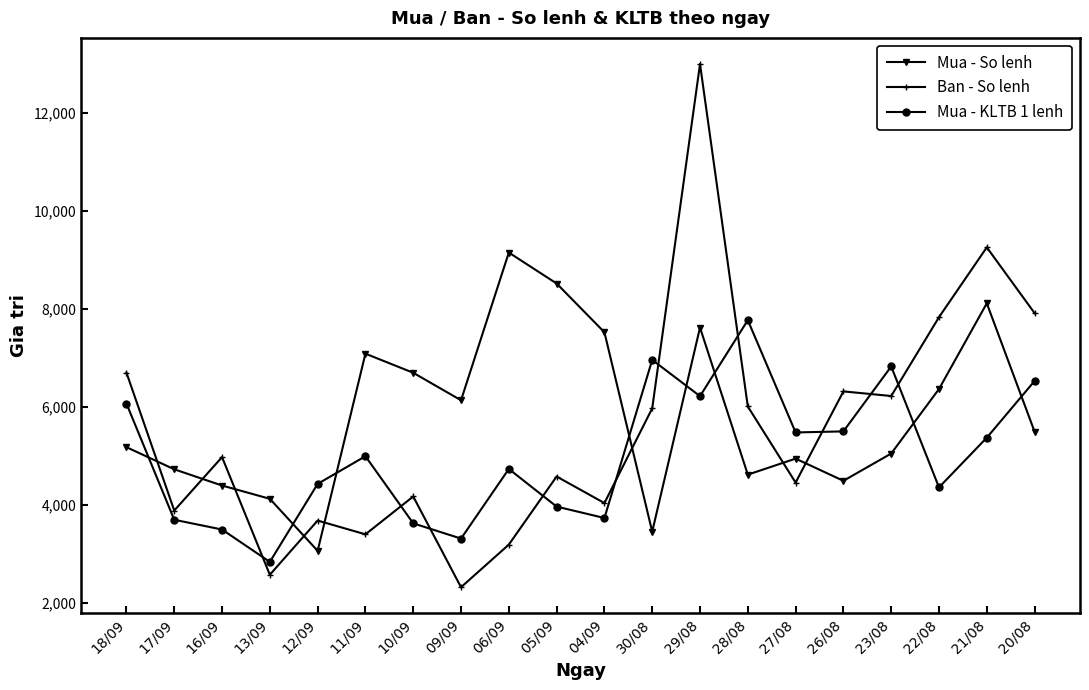

How many interior local peaks does the Ban - So lenh series have?

7